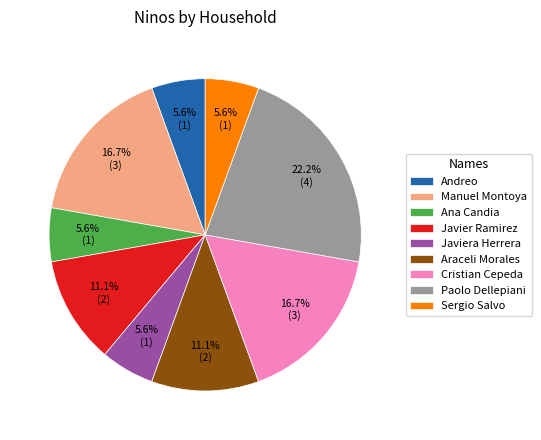

Which slice is the largest?

Paolo Dellepiani